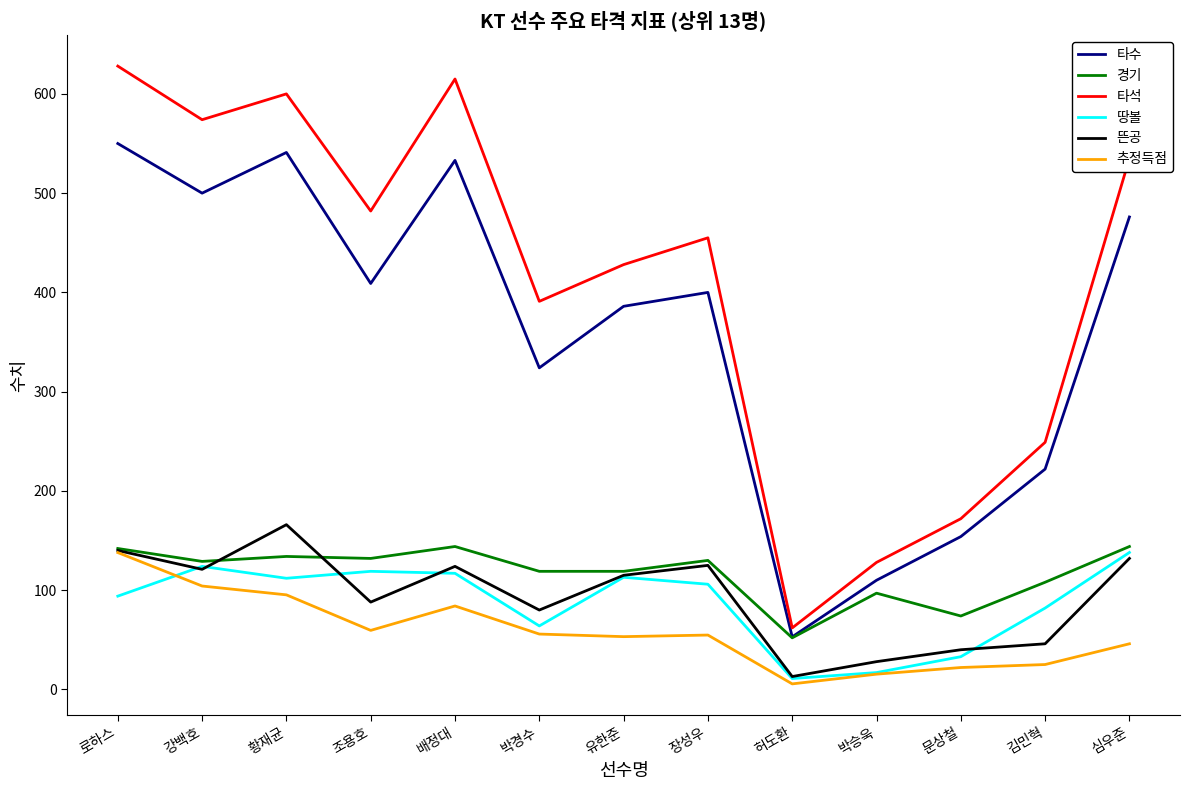

What is the difference between the highest and lowest values at 문상철?

149.9